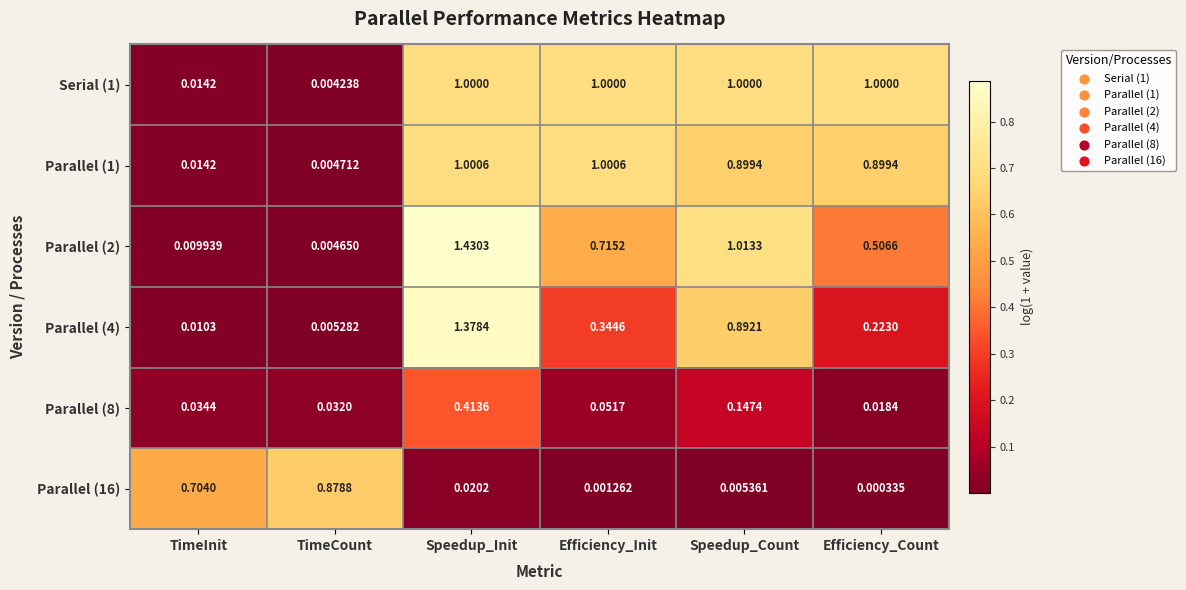

Where is Parallel (16) nearest to the value 0?

Efficiency_Count